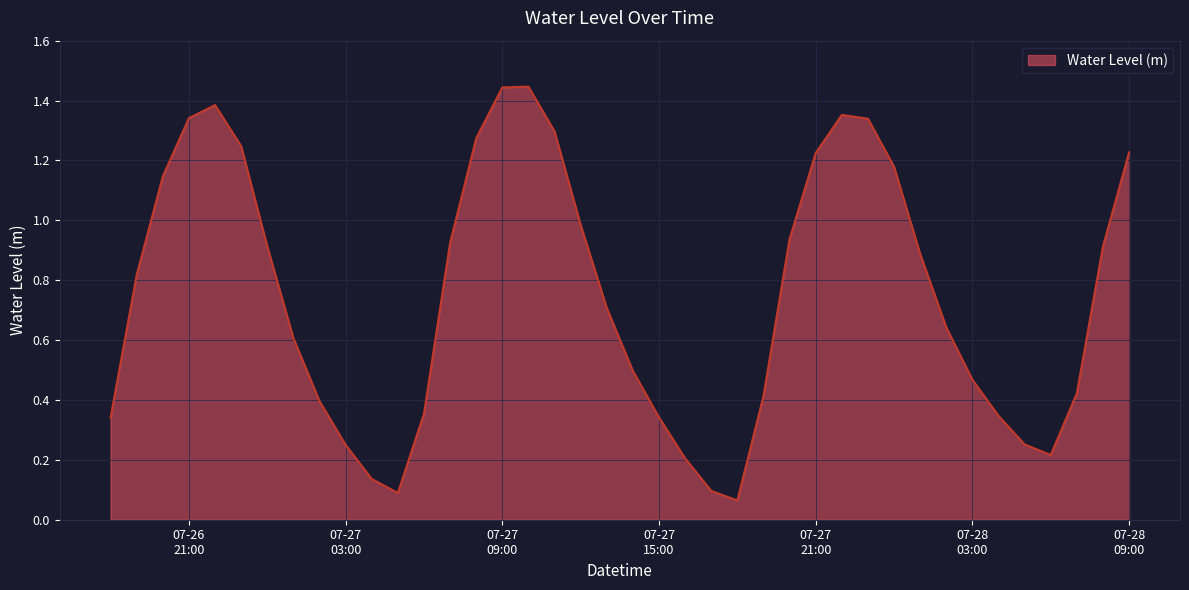

Does the chart have visible grid lines?

Yes